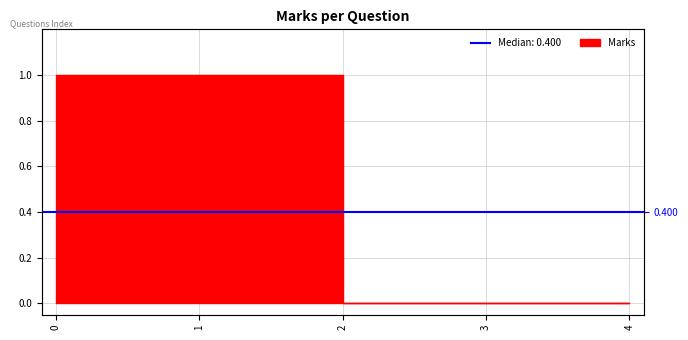

What is the difference between the maximum and minimum values?

1